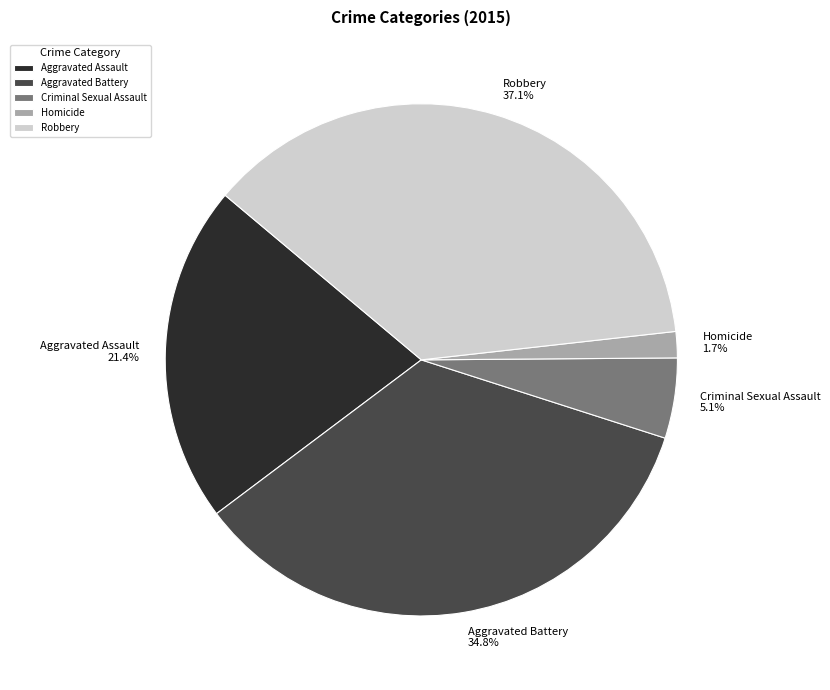

Which has a higher value, Homicide or Aggravated Battery?

Aggravated Battery